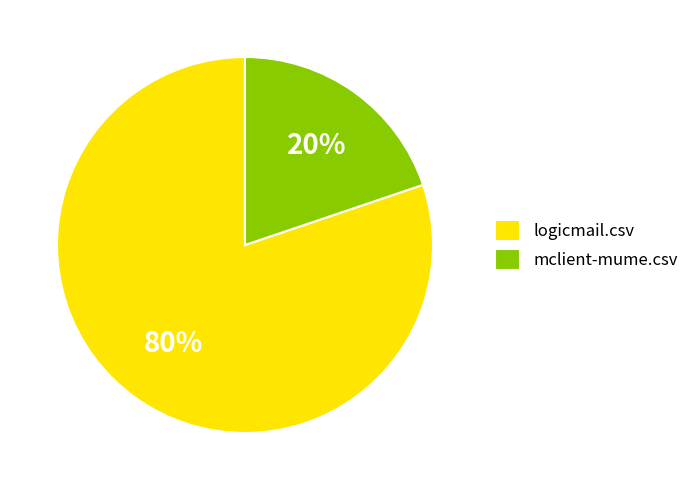

Which category has the smallest portion of the pie?

mclient-mume.csv